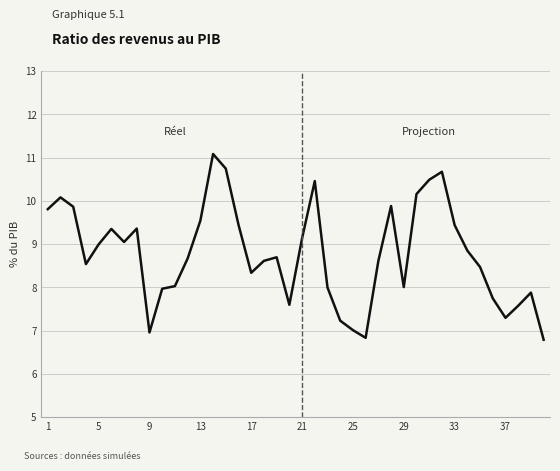

What is the greatest value displayed?

11.1